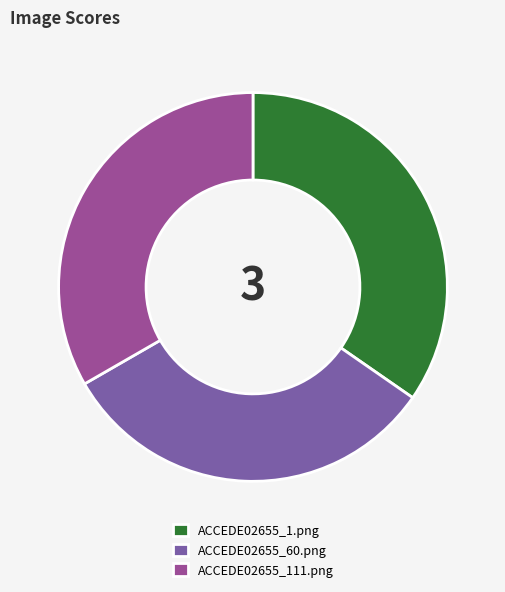

Which category has the smallest portion of the pie?

ACCEDE02655_60.png